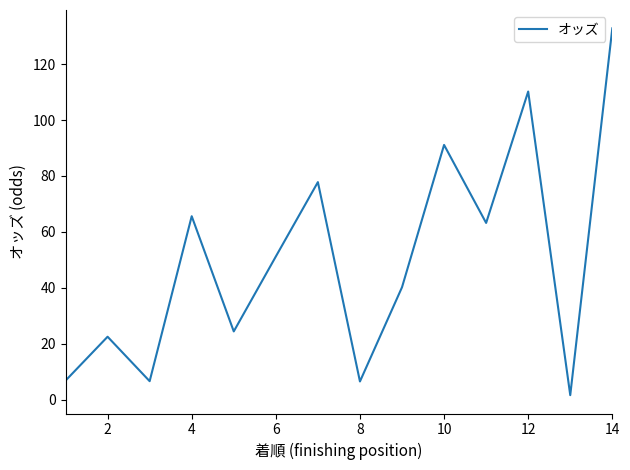

What is the difference between the maximum and minimum values?

131.2